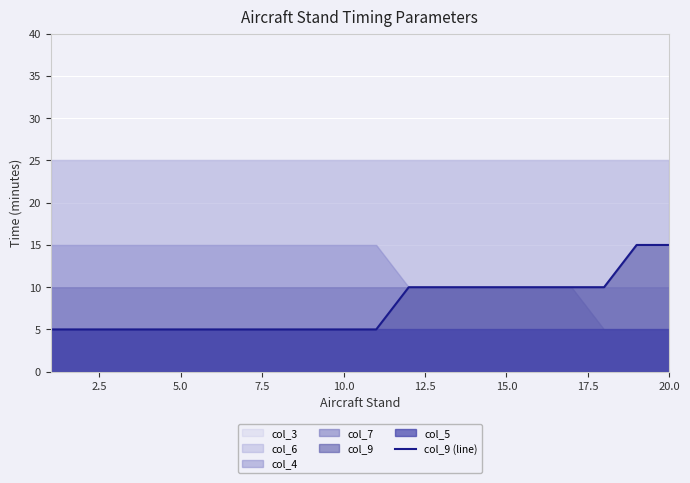

The value of col_9 (line) at 5.0 is 3. True or false?

False